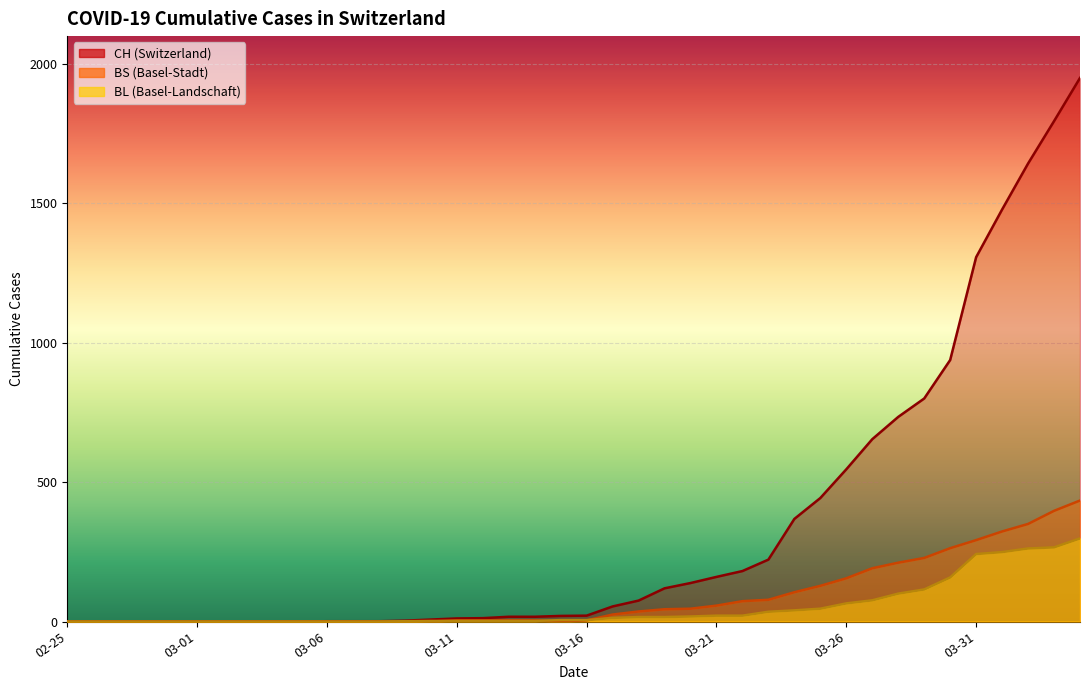

What is the value of the CH point at the 24th from the left?

119